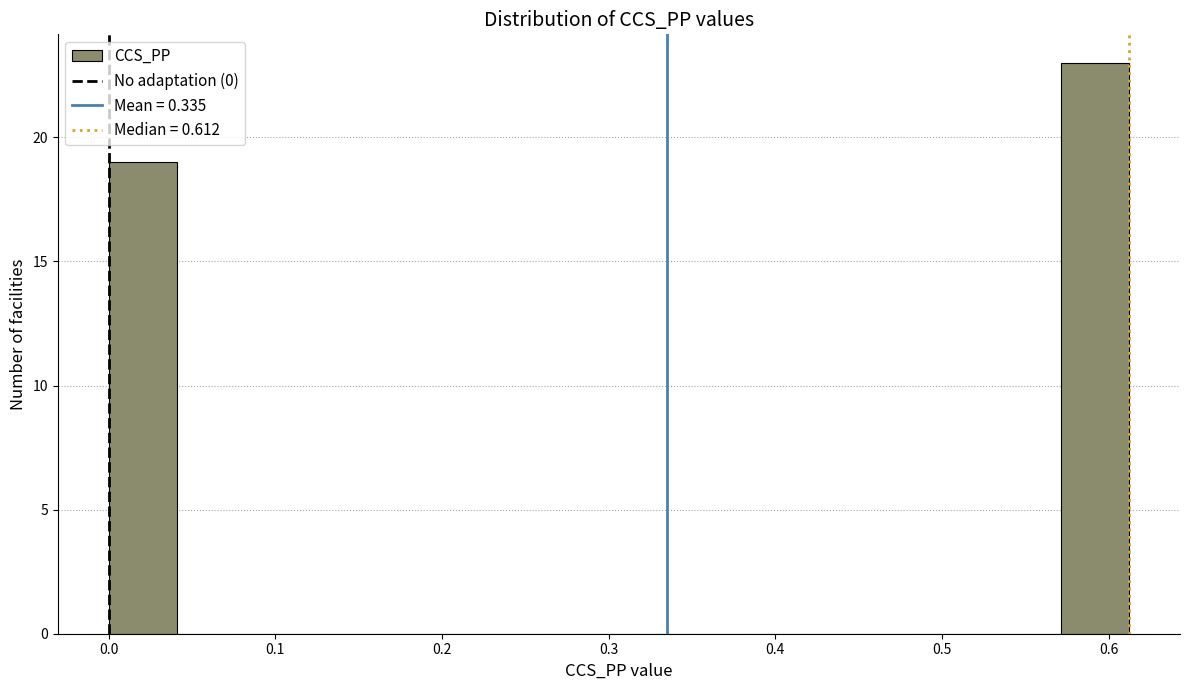

How tall is the bar that spans 0.57 to 0.61 on the x-axis? Neither the bar edges nor the heights are printed on the chart, so give them approximately, as read against the axes.

23